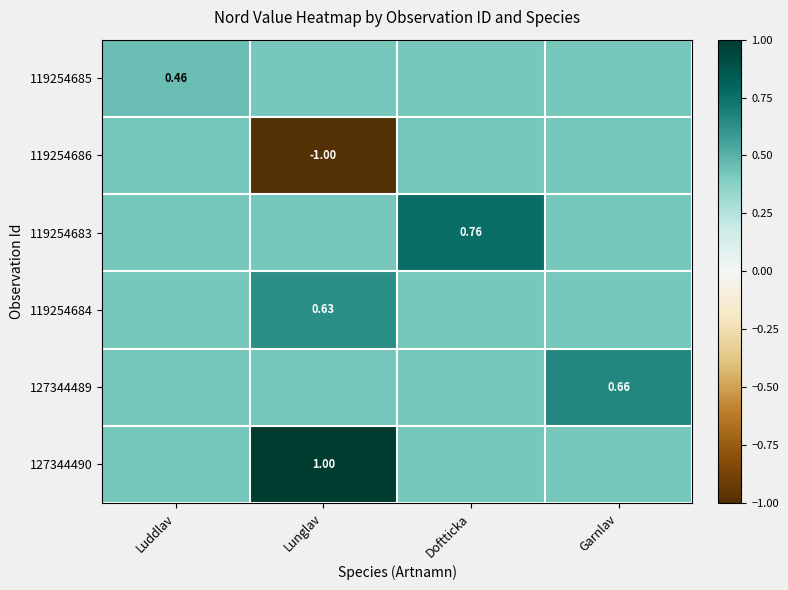

What is the difference between the maximum and minimum values in the 119254683 series?

0.3